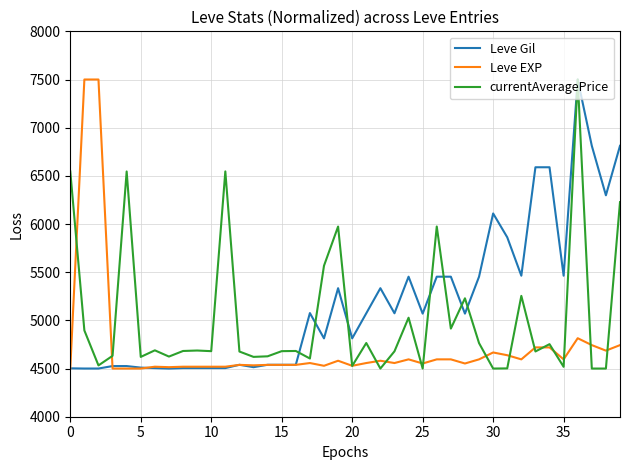

What is the lowest value of the Leve EXP series?

4500.0